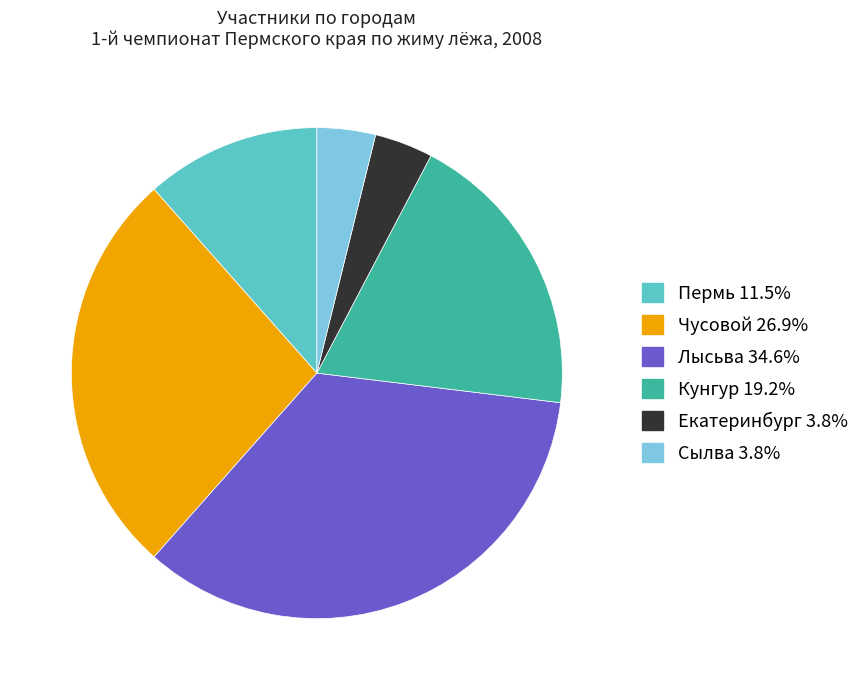

What is the ratio of the value at Кунгур to the value at Пермь?

1.7